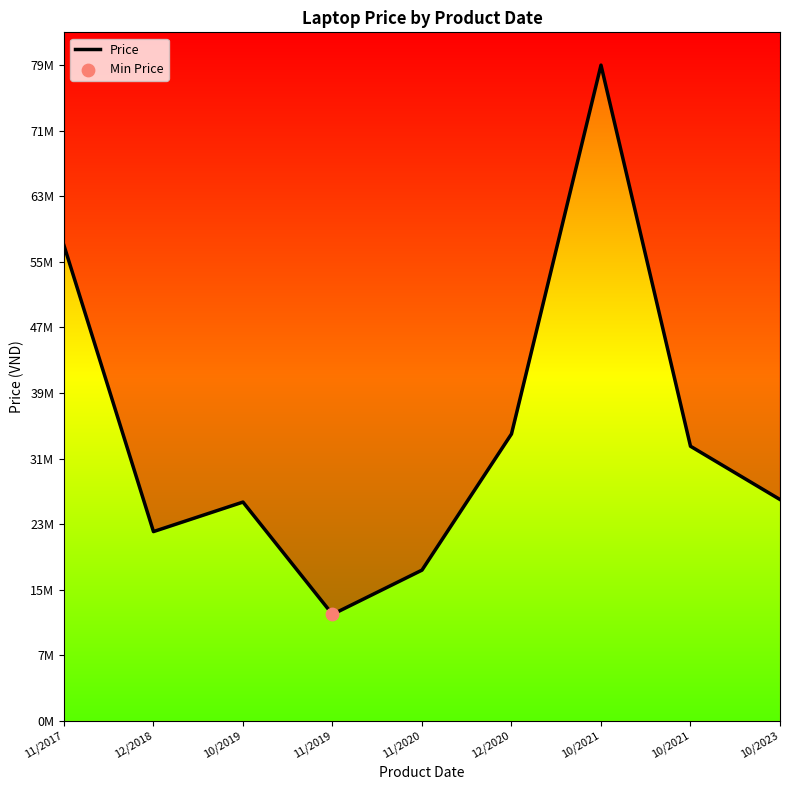

What is the change in value from 10/2021 to 10/2021?

-46490000